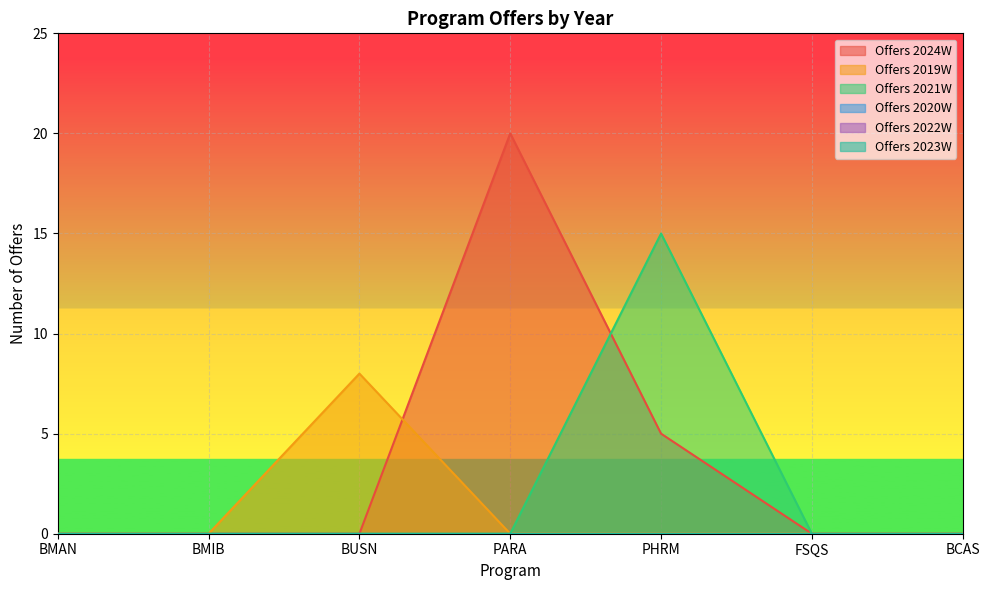

True or false: Offers 2021W and Offers 2019W intersect in this chart.

False